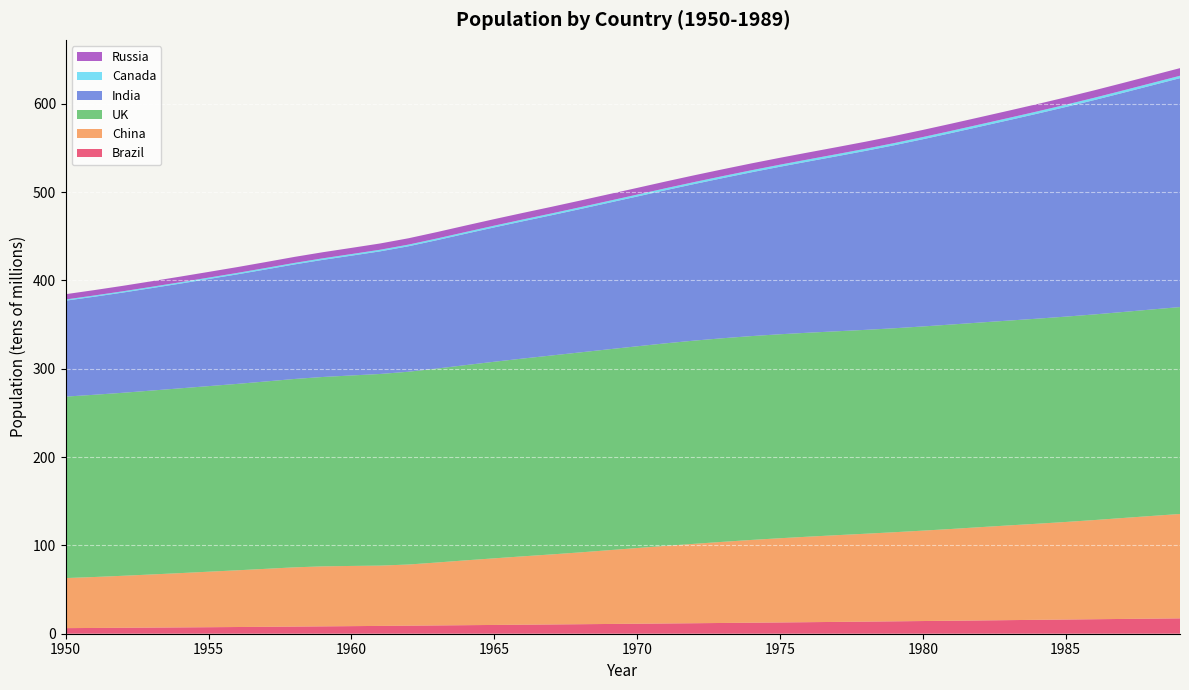

Reading left to right, transcribe all the data shown in this chart.

Brazil: 6.3	6.5	6.7	6.9	7.1	7.4	7.6	7.8	8.1	8.3	8.6	8.9	9.1	9.4	9.7	9.9	10.2	10.5	10.8	11.0	11.3	11.6	11.9	12.2	12.5	12.8	13.1	13.4	13.7	14.0	14.4	14.7	15.0	15.4	15.7	16.1	16.4	16.7	17.1	17.4
China: 56.7	57.7	58.9	60.2	61.5	62.9	64.2	65.6	67.1	68.0	68.2	68.3	69.3	71.3	73.4	75.4	77.4	79.3	81.3	83.5	85.7	87.9	89.9	91.9	93.7	95.4	96.8	98.2	99.5	100.9	102.4	103.9	105.6	107.2	108.8	110.5	112.3	114.3	116.3	118.2
UK: 205.5	206.4	207.2	208.2	209.2	210.1	211.1	212.2	213.3	214.4	215.7	217.0	218.3	219.6	221.1	222.6	224.0	225.3	226.5	227.5	228.4	229.4	230.1	230.6	230.8	231.0	231.0	230.9	230.9	231.0	231.2	231.5	231.7	231.9	232.2	232.5	232.8	233.3	233.8	234.3
India: 108.6	111.0	113.5	116.0	118.6	121.3	124.0	126.8	129.7	132.6	135.7	138.8	142.1	145.4	148.8	152.1	155.5	158.8	162.3	165.9	169.6	173.4	177.3	181.4	185.5	189.7	193.9	198.3	202.7	207.3	212.0	216.9	221.8	226.9	232.1	237.4	242.7	248.2	253.6	259.2
Canada: 1.4	1.4	1.5	1.5	1.5	1.6	1.6	1.7	1.7	1.8	1.8	1.8	1.9	1.9	1.9	2.0	2.0	2.0	2.1	2.1	2.1	2.2	2.2	2.3	2.3	2.3	2.3	2.4	2.4	2.4	2.5	2.5	2.5	2.5	2.6	2.6	2.6	2.6	2.7	2.7
Russia: 6.0	6.1	6.2	6.3	6.4	6.5	6.6	6.7	6.8	6.9	7.0	7.1	7.2	7.3	7.3	7.4	7.4	7.5	7.5	7.6	7.6	7.6	7.7	7.7	7.8	7.8	7.9	7.9	8.0	8.0	8.1	8.1	8.2	8.2	8.3	8.4	8.4	8.5	8.6	8.6